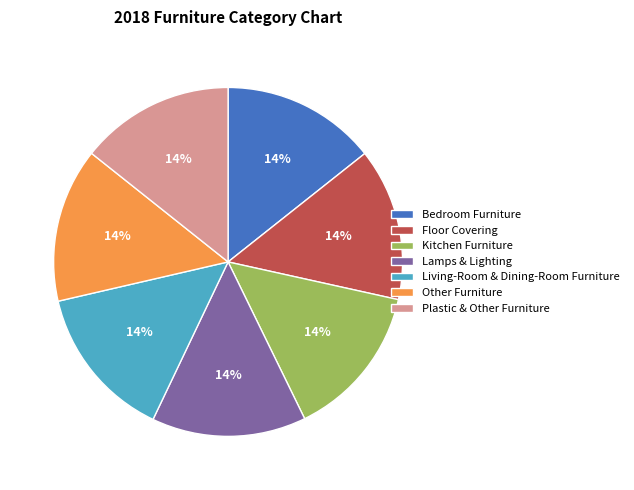

Count the number of slices in the pie.

7